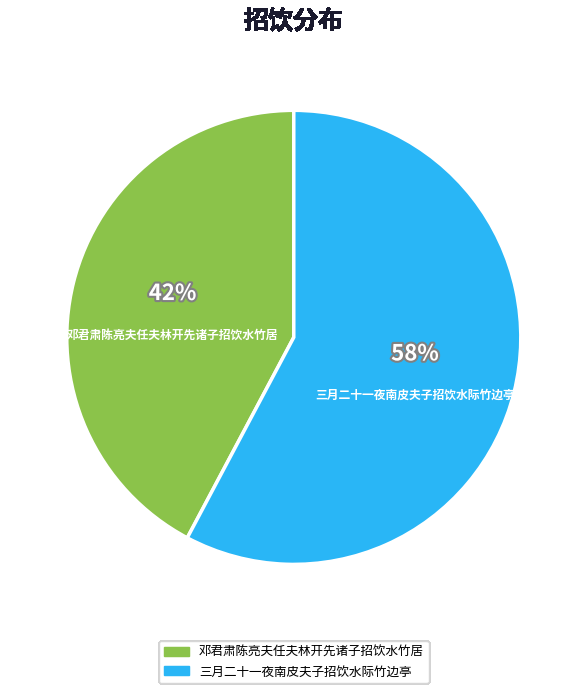

To the nearest percent, what portion does 三月二十一夜南皮夫子招饮水际竹边亭 represent?

58%